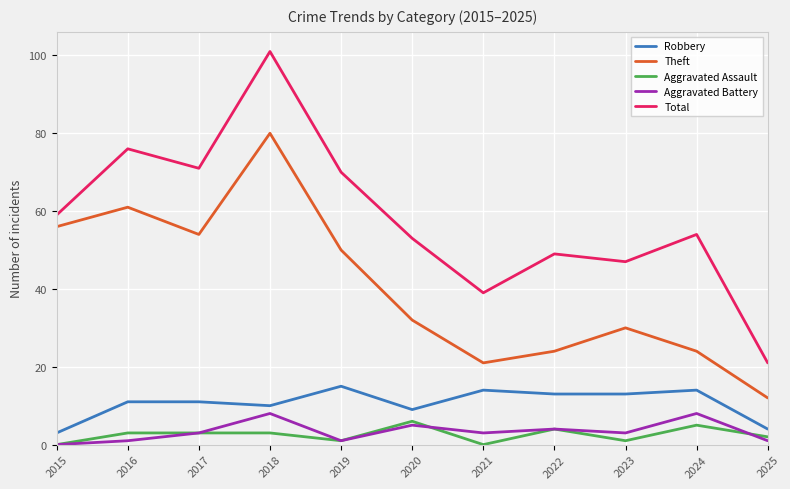

The value of Theft at 2023 is 30. True or false?

True